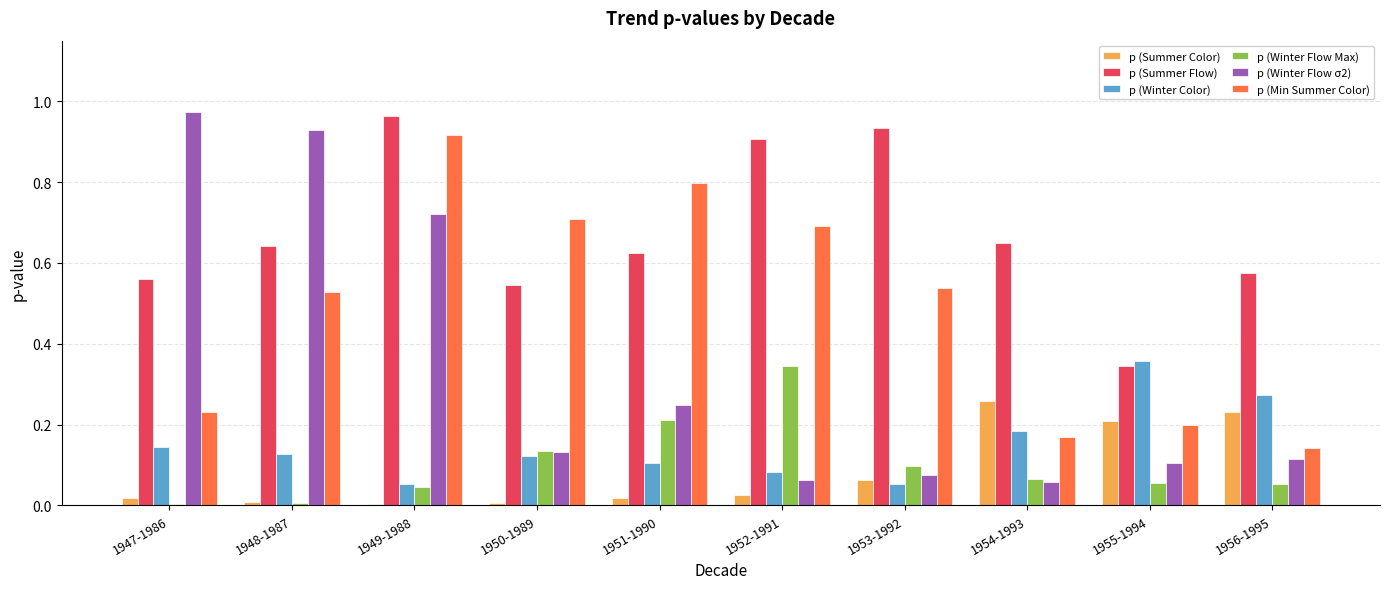

Is the value of p (Summer Flow) at 1955-1994 greater than the value of p (Winter Flow σ2) at 1952-1991?

Yes